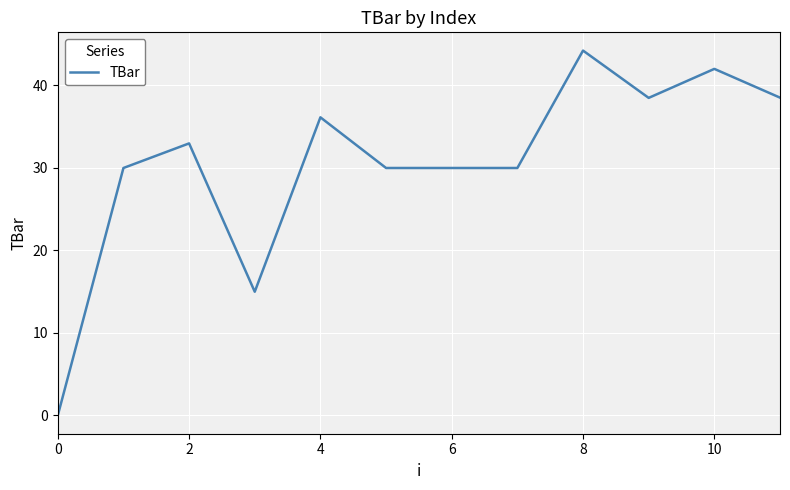

What is the greatest value displayed?

44.2